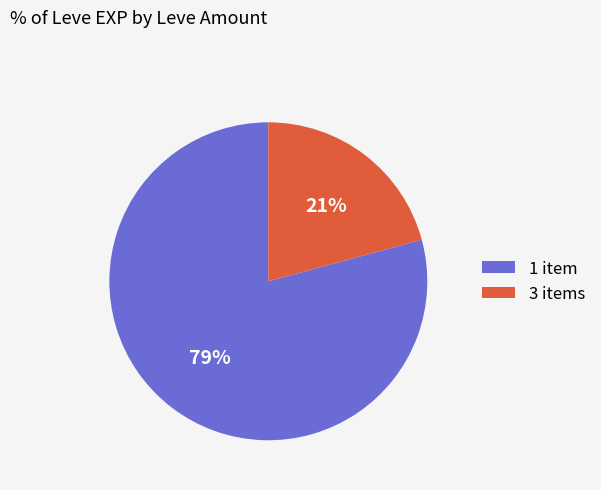

How many slices are in this pie chart?

2